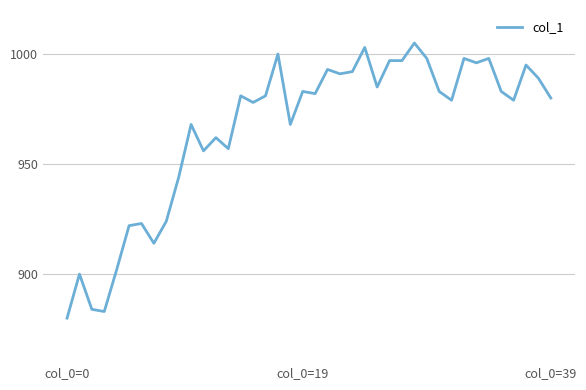

What is the minimum value shown in the chart?

880